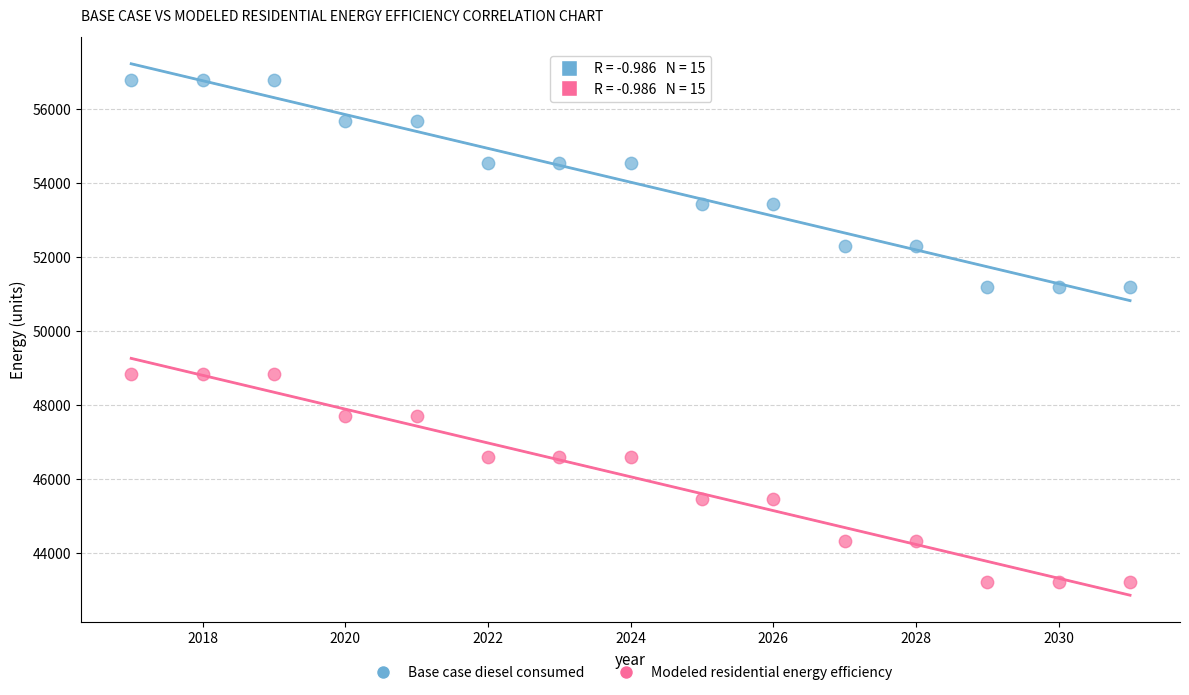

What are all the series names shown in the legend?

Base case diesel consumed, Modeled residential energy efficiency